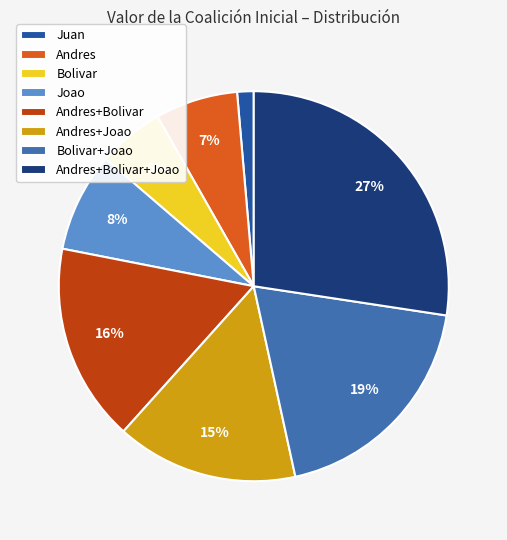

Does any single category account for the majority?

No